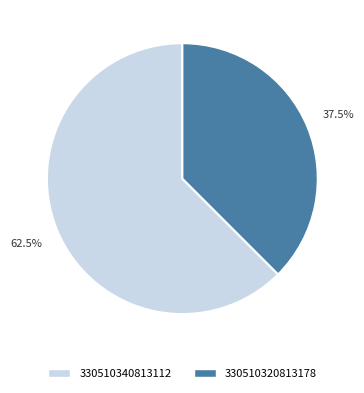

What is the ratio of the value at 330510320813178 to the value at 330510340813112?

0.6